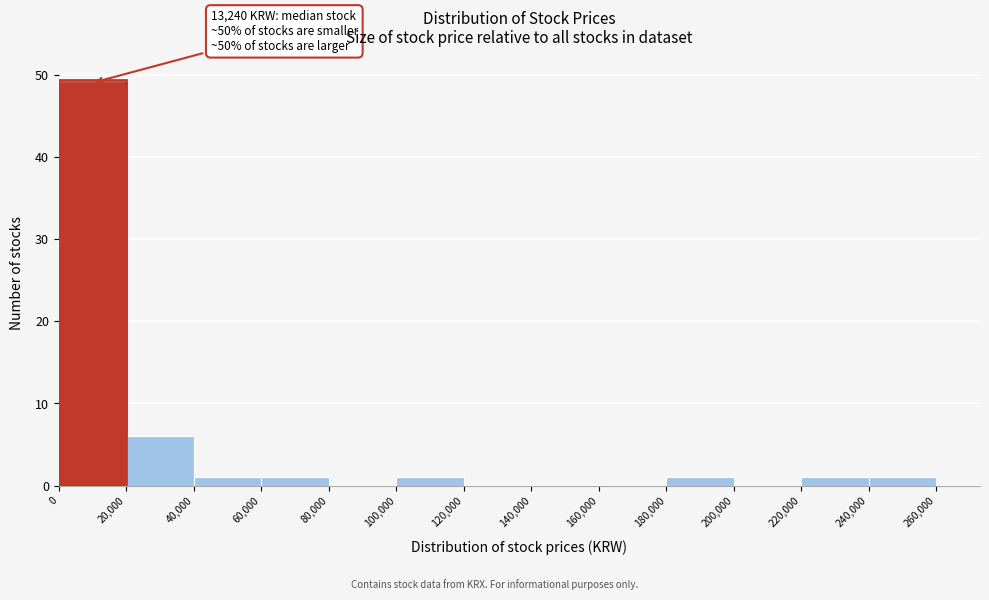

Which range on the x-axis has the tallest bar?

0 to 20,000